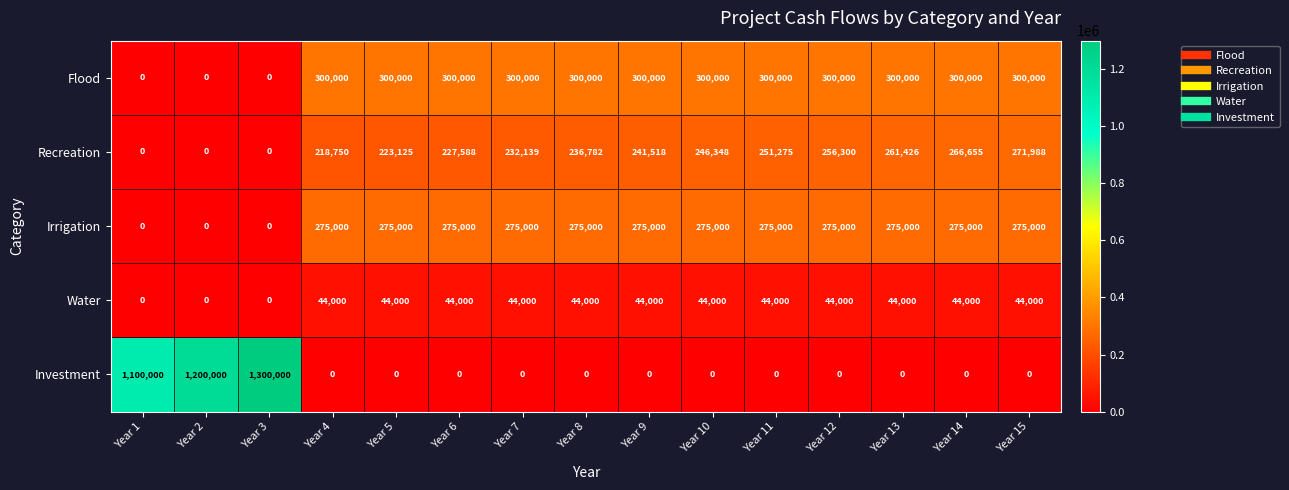

At Year 6, list the series in order from smallest to largest.

Investment, Water, Recreation, Irrigation, Flood